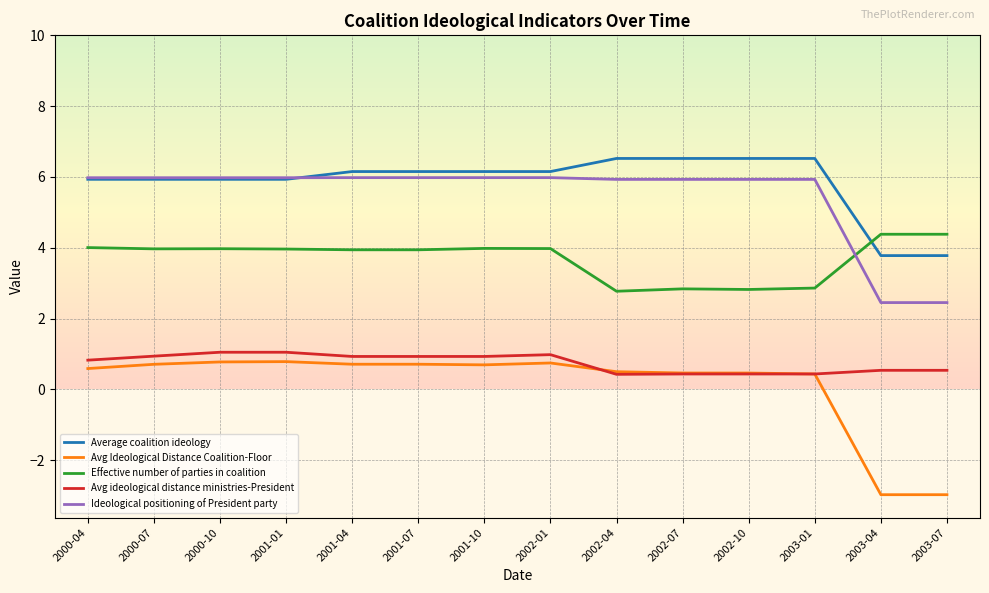

The value of Avg ideological distance ministries-President at 2001-10 is 1.7. True or false?

False